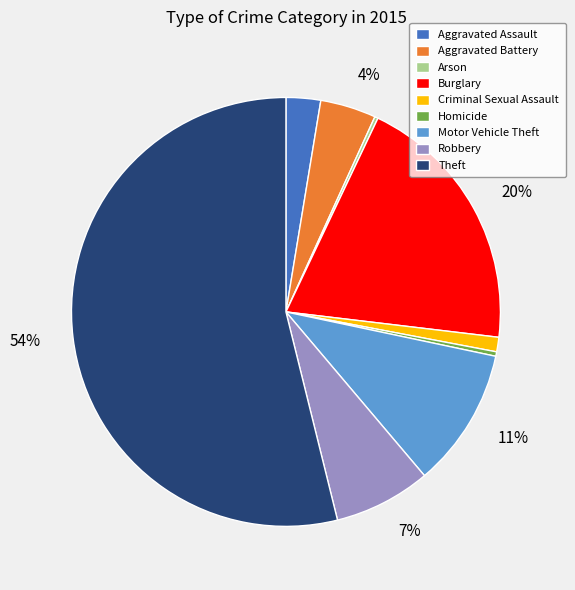

To the nearest percent, what is the difference between the largest and smallest slice percentages?

54%